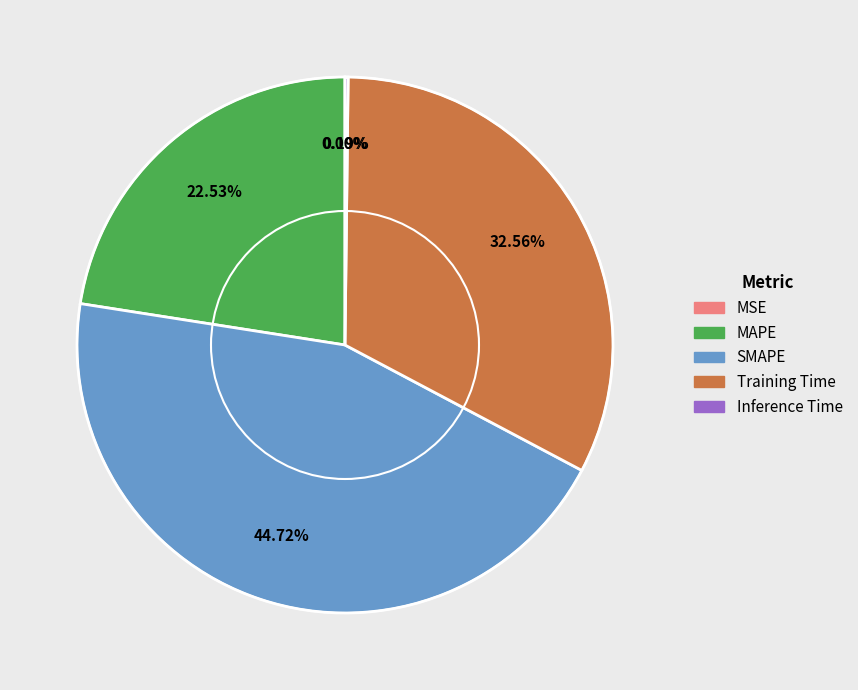

What is the ratio of the value at MAPE to the value at SMAPE?

0.5